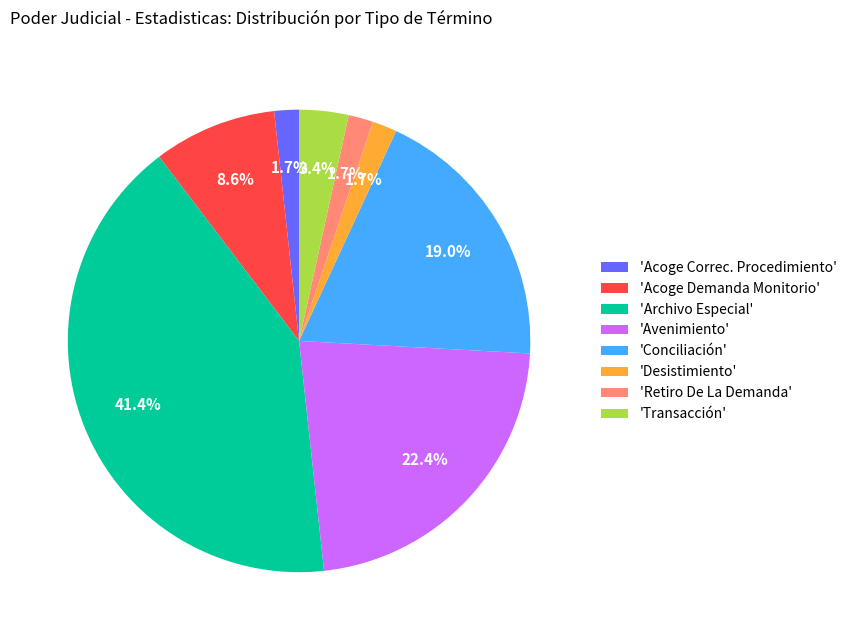

What is the ratio of the value at 'Conciliación' to the value at 'Acoge Demanda Monitorio'?

2.2